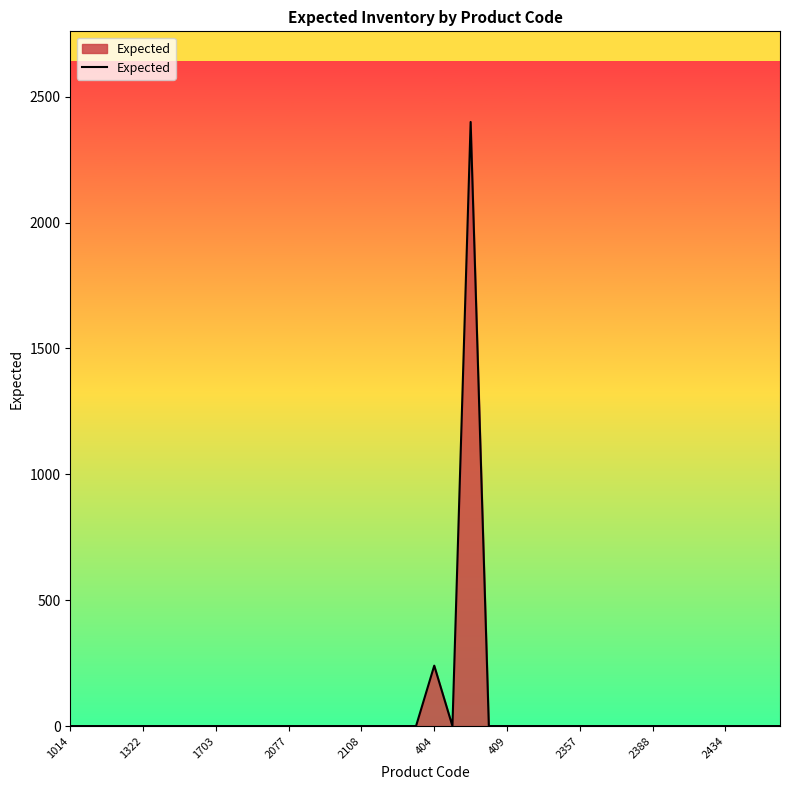

What is the difference between the maximum and minimum values?

2400